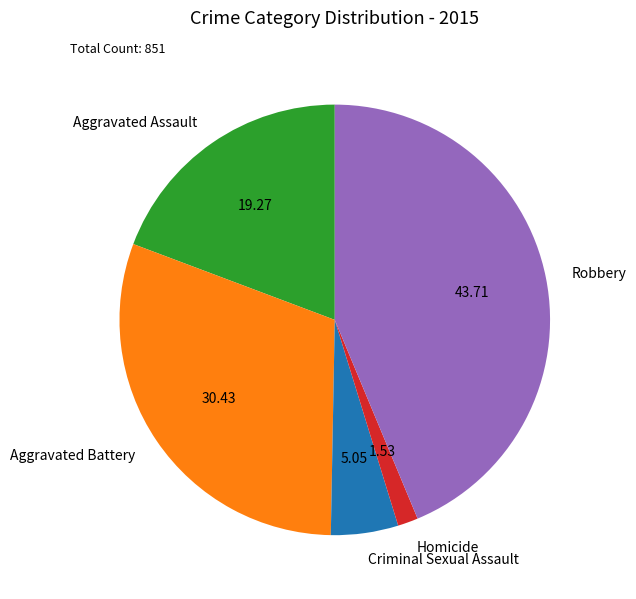

Count the number of slices in the pie.

5